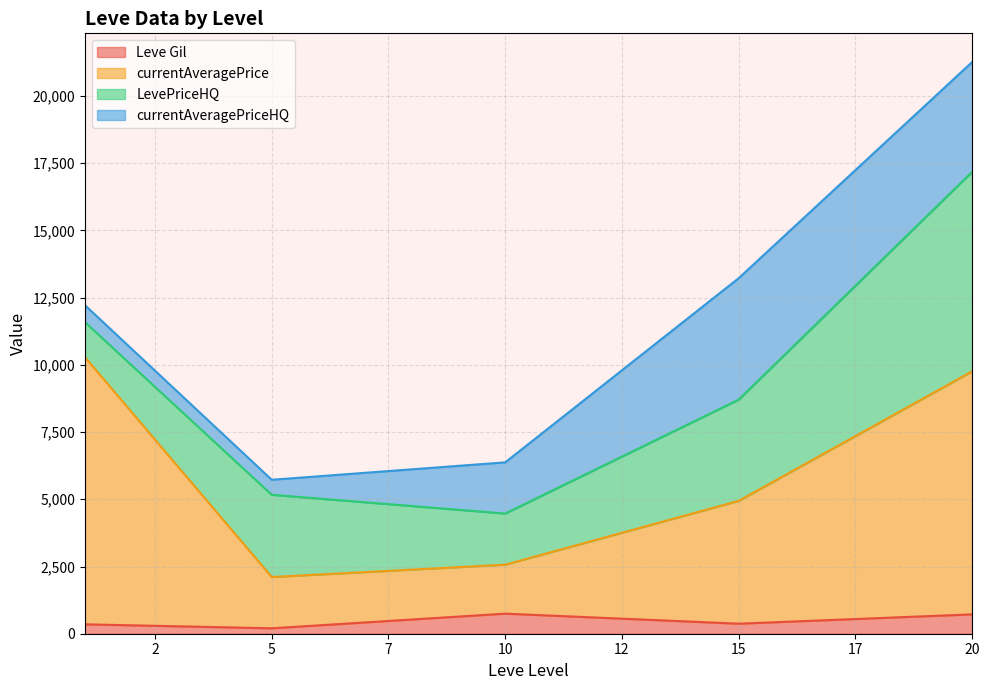

At which category is the sum across all series the highest?

20